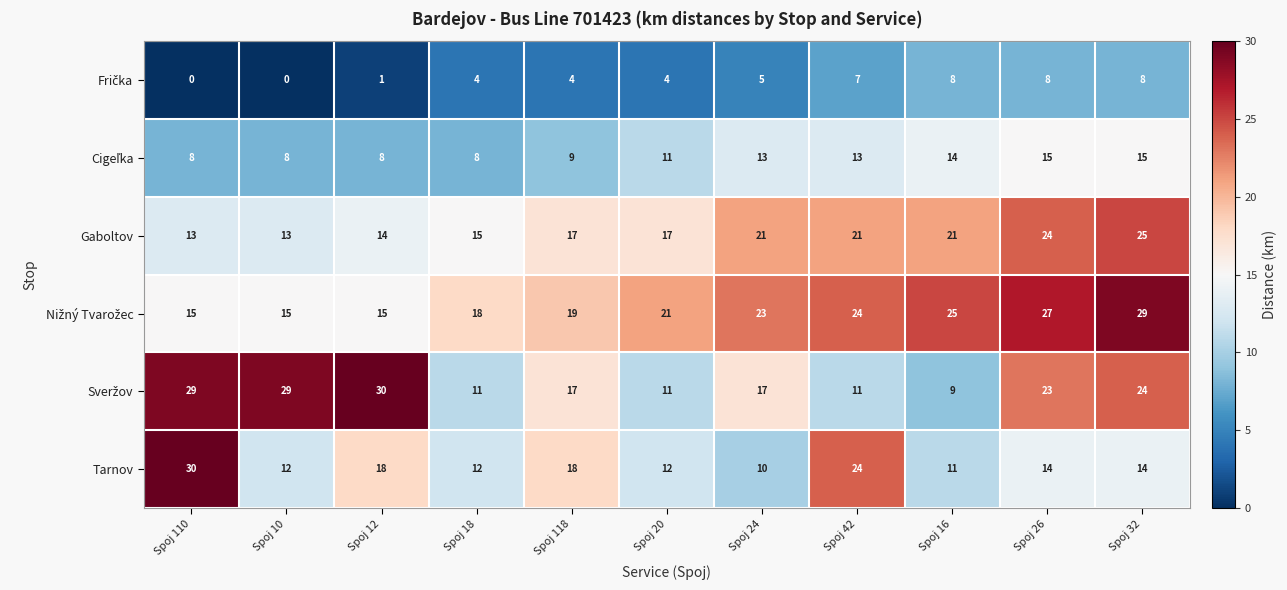

Is it true that Gaboltov equals 13 at Spoj 110?

True